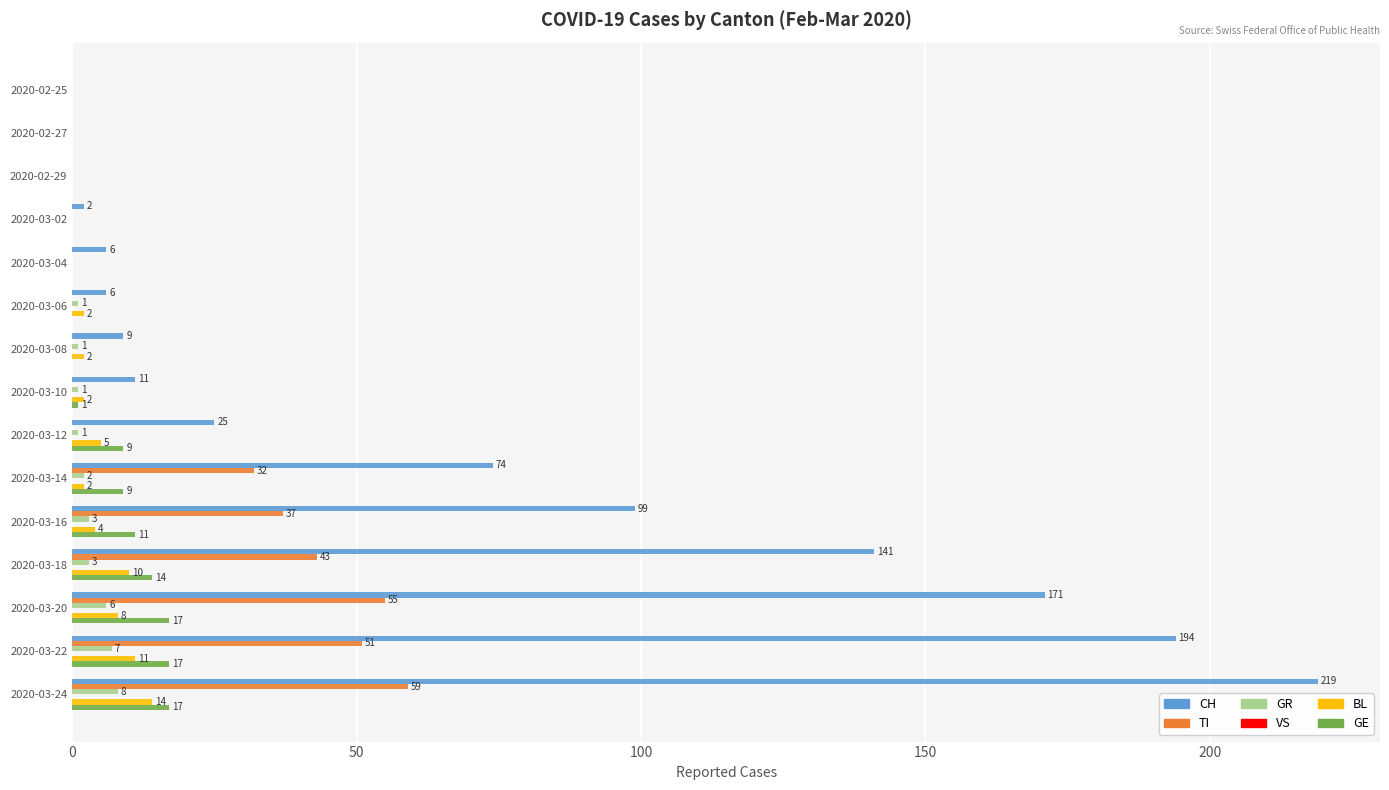

What is the sum of all GR values?

33